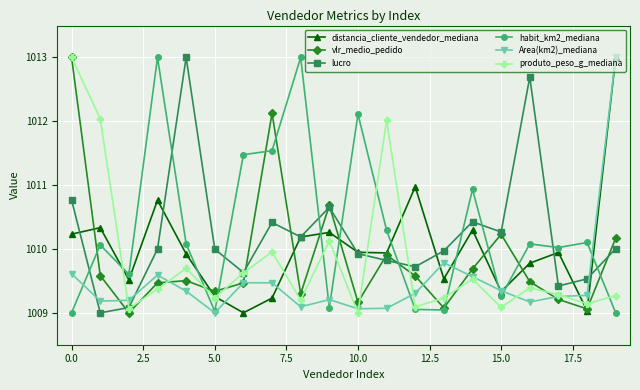

How many lines are shown in the chart?

6